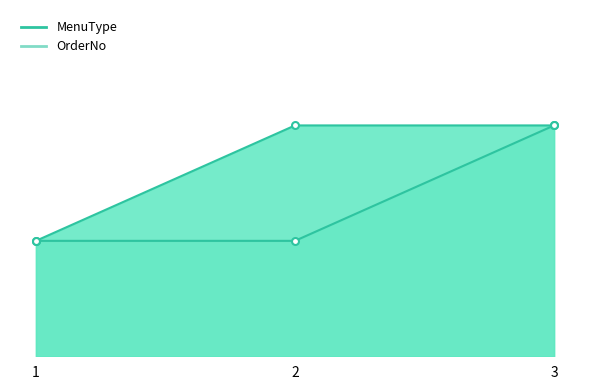

What are all the series names shown in the legend?

MenuType, OrderNo